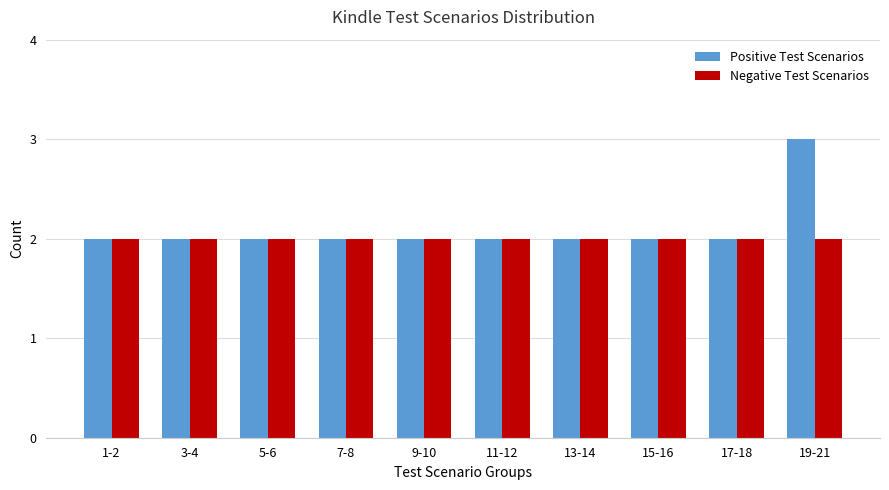

The Negative Test Scenarios series shows 1 at 1-2. True or false?

False